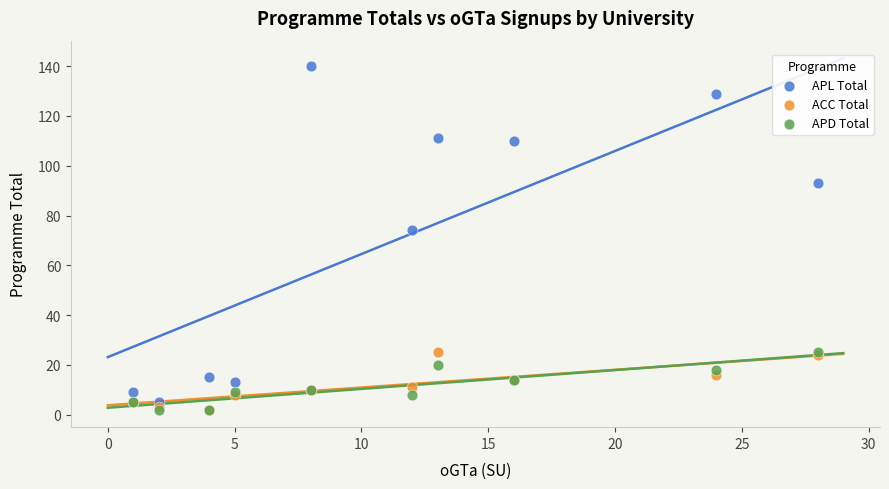

In the APL Total series, what Y value is closest to 72?

74